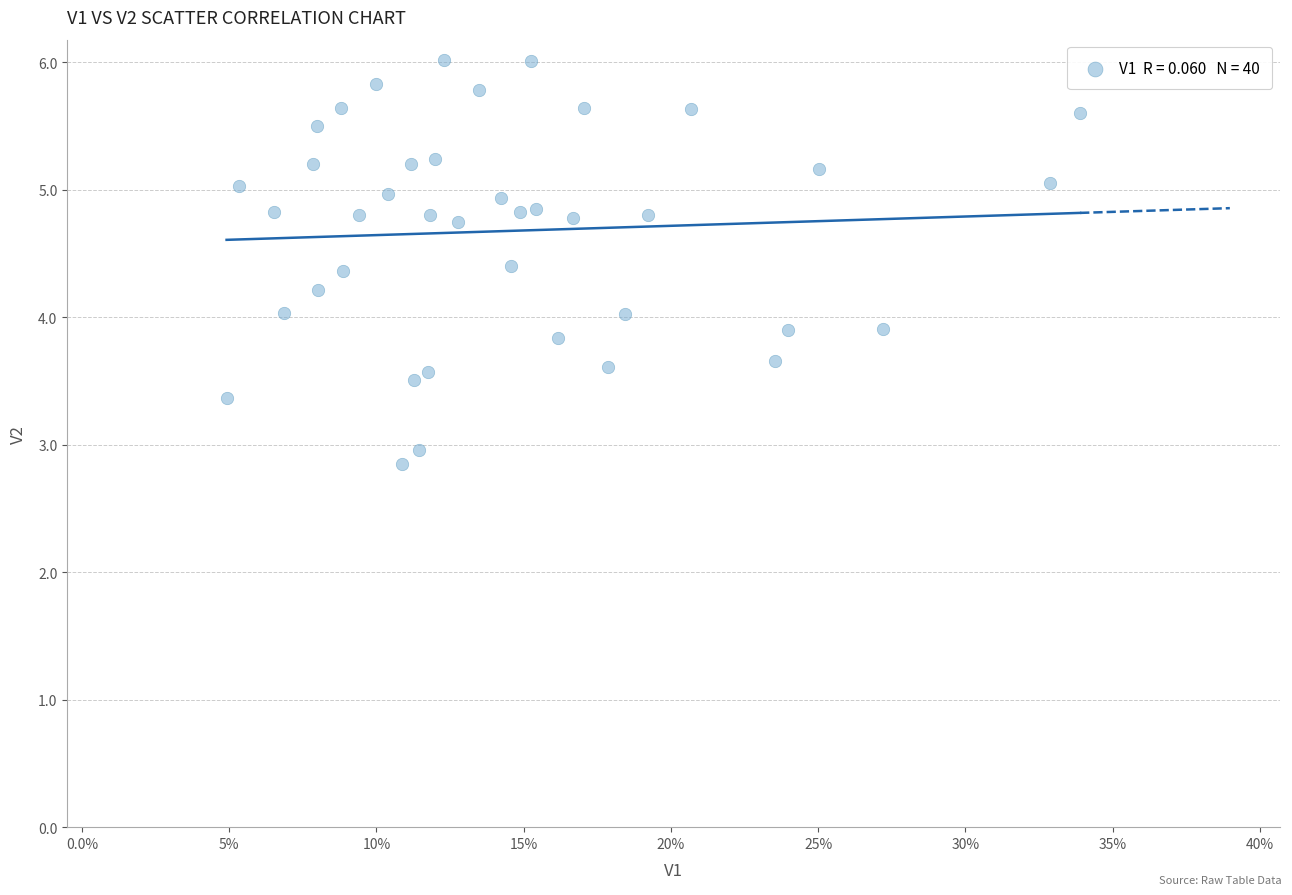

What is the range of Y values (max minus min)?

3.2